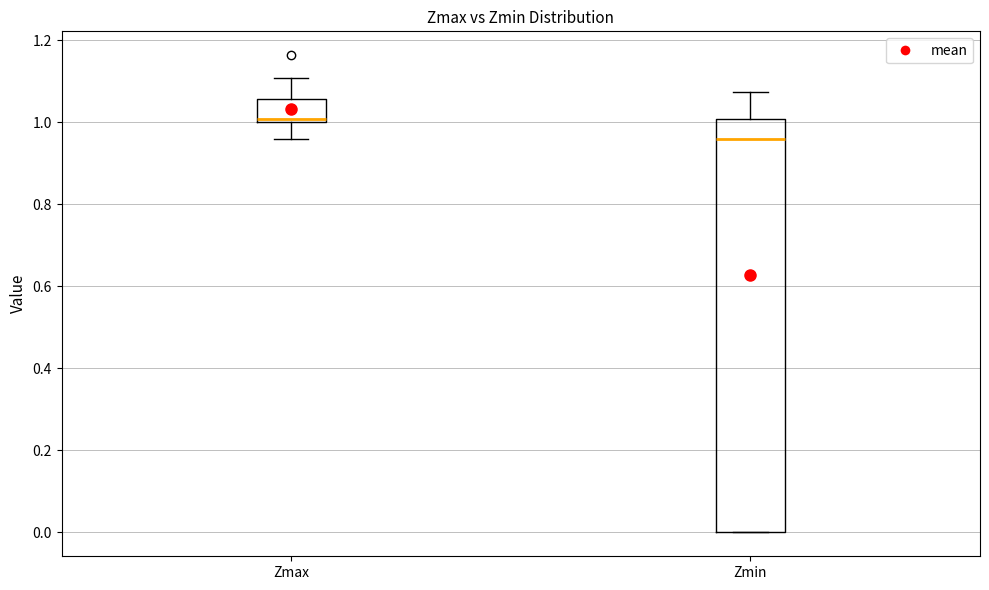

Reading left to right, read every box against the y-axis: the position of its median line, the range the box covers, and the ends of its whiskers. The values are not printed on the chart, so give them approximately, as read against the axis.

Zmax: median 1.00 (just above the box's lower edge), box 1.00 to 1.06, whiskers 0.96 to 1.10
Zmin: median 0.96, box 0.00 to 1.00, whiskers 0.00 to 1.08